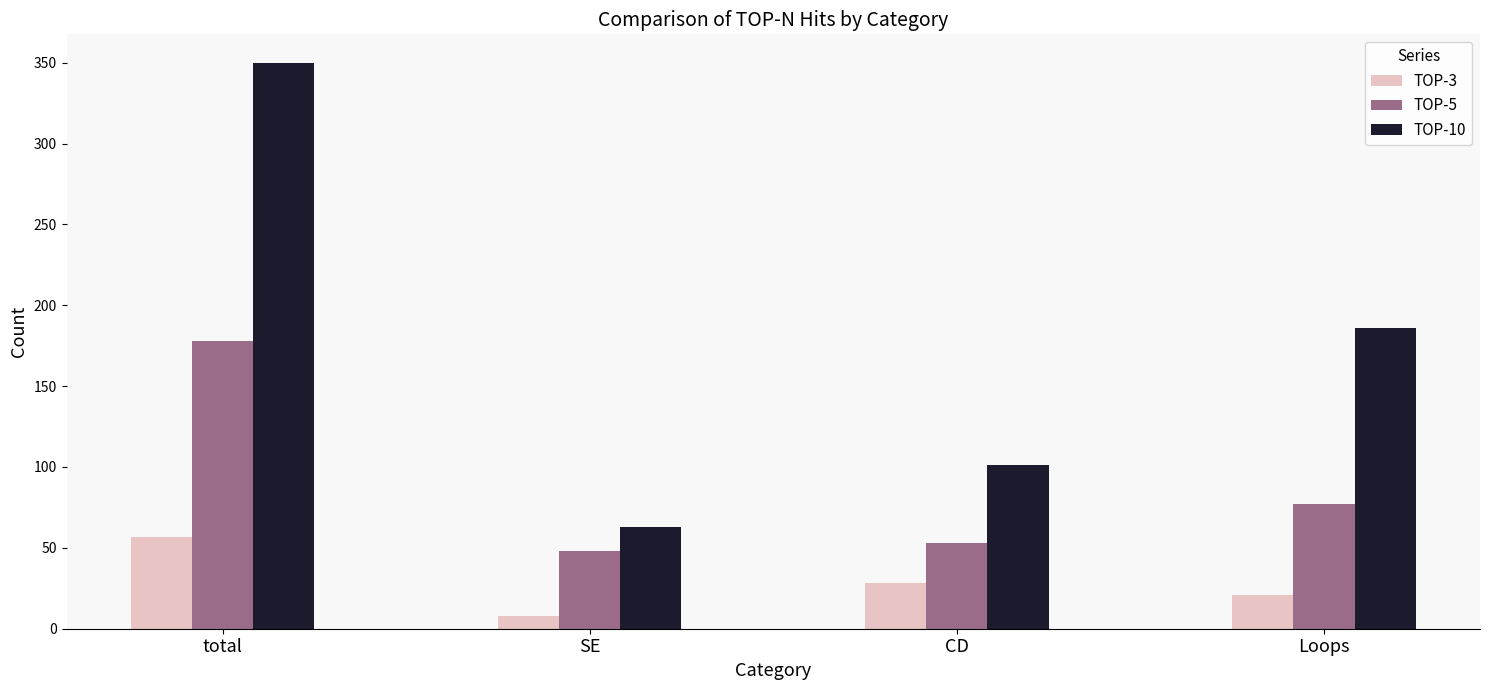

Which series has the widest spread of values?

TOP-10